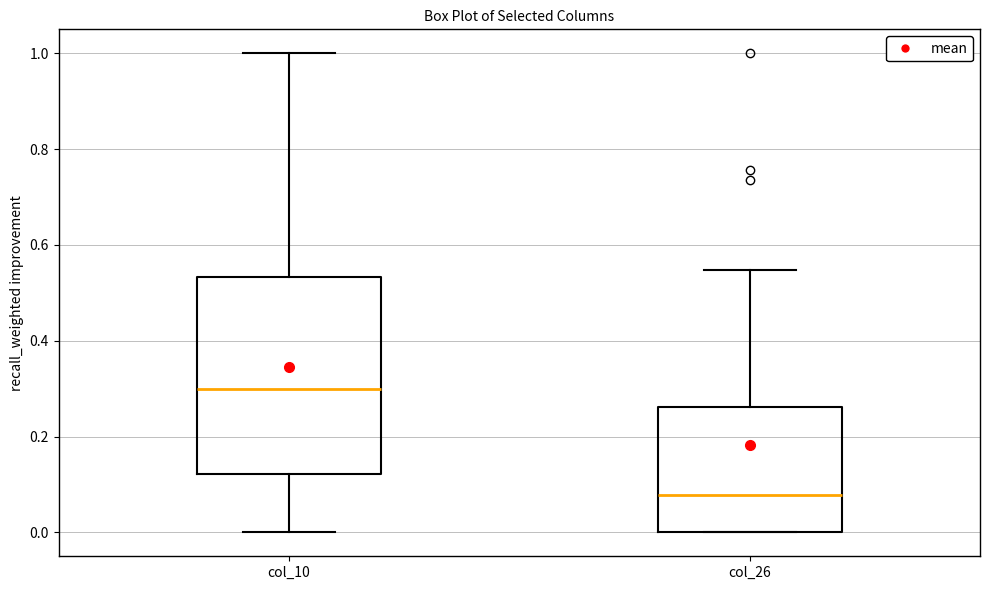

Reading left to right, transcribe this box plot: for each box, give where its median line is, the range the box spans, and where its two whiskers end, as read against the y-axis. The values are not printed on the chart, so give them approximately, as read against the axis.

col_10: median 0.30, box 0.12 to 0.54, whiskers 0.00 to 1.00
col_26: median 0.08, box 0.00 to 0.26, whiskers 0.00 to 0.54